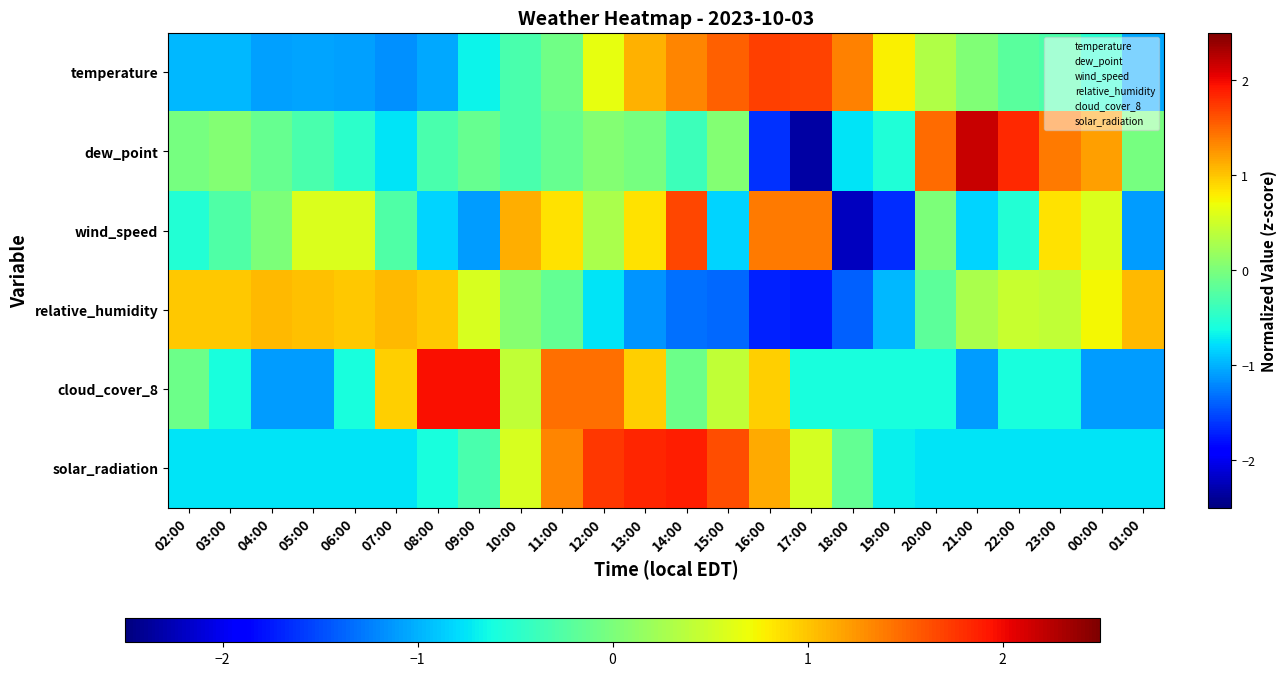

Between 10:00 and 22:00, which series saw the biggest shift?

dew_point